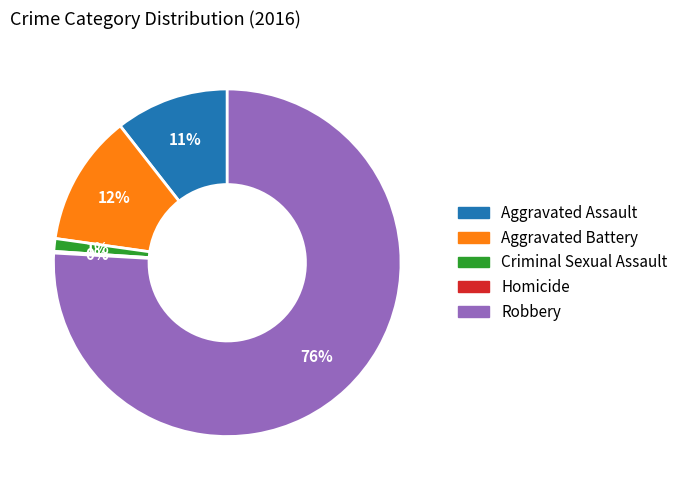

True or false: Criminal Sexual Assault accounts for 11% of the total.

False